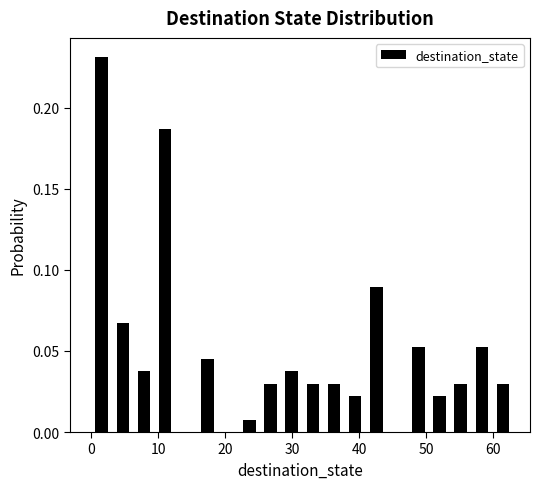

Around what value on the x-axis is the tallest bar? Give the approximate position of its centre, as read against the axis.

2